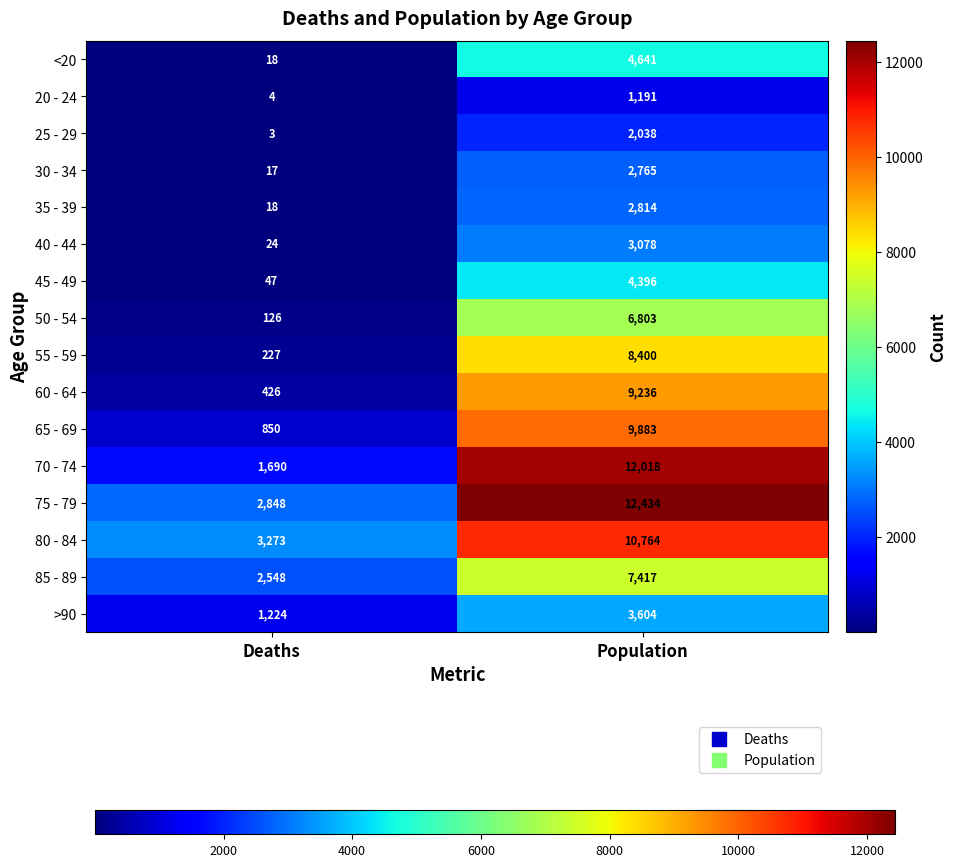

What is the highest value of the <20 series?

4641